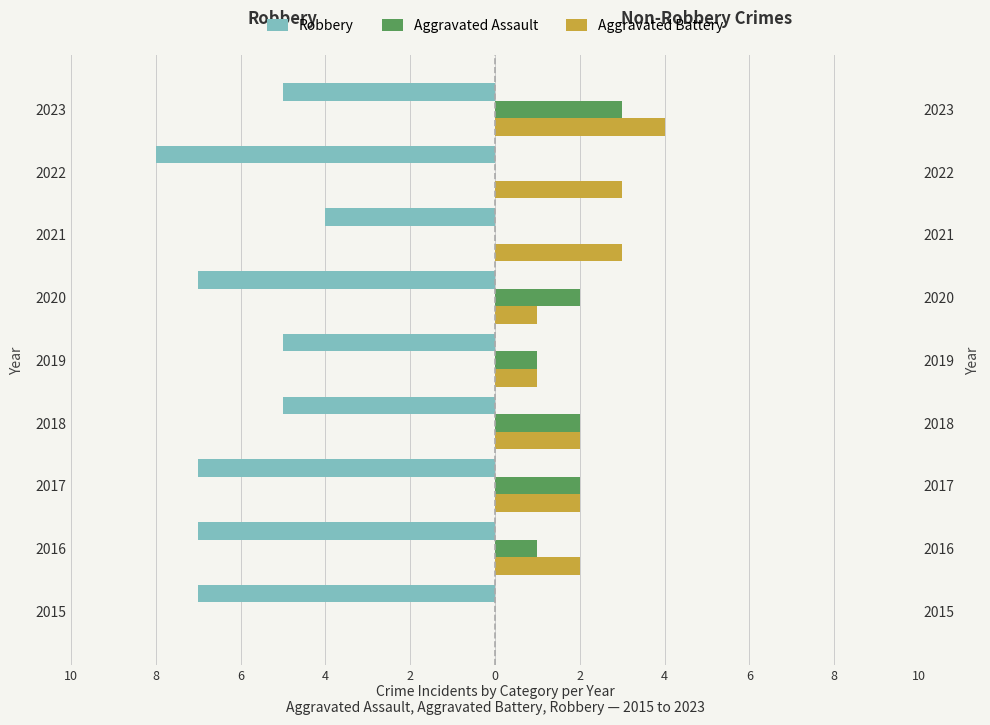

What is the minimum value shown in the chart?

-8